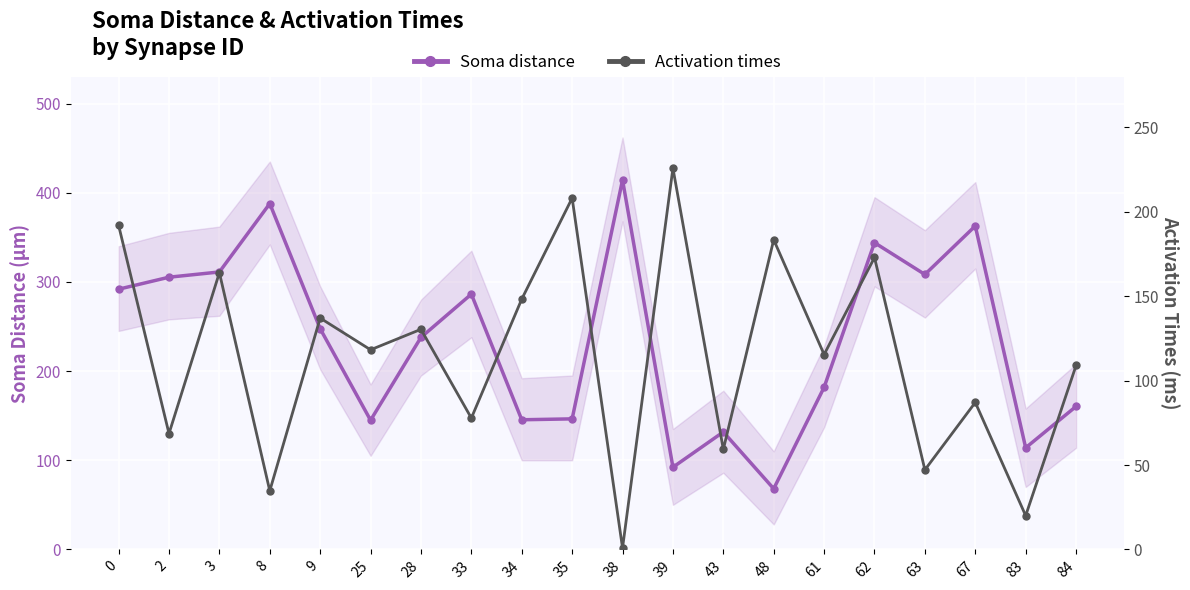

What is the approximate value of Soma distance at 38?

414.3